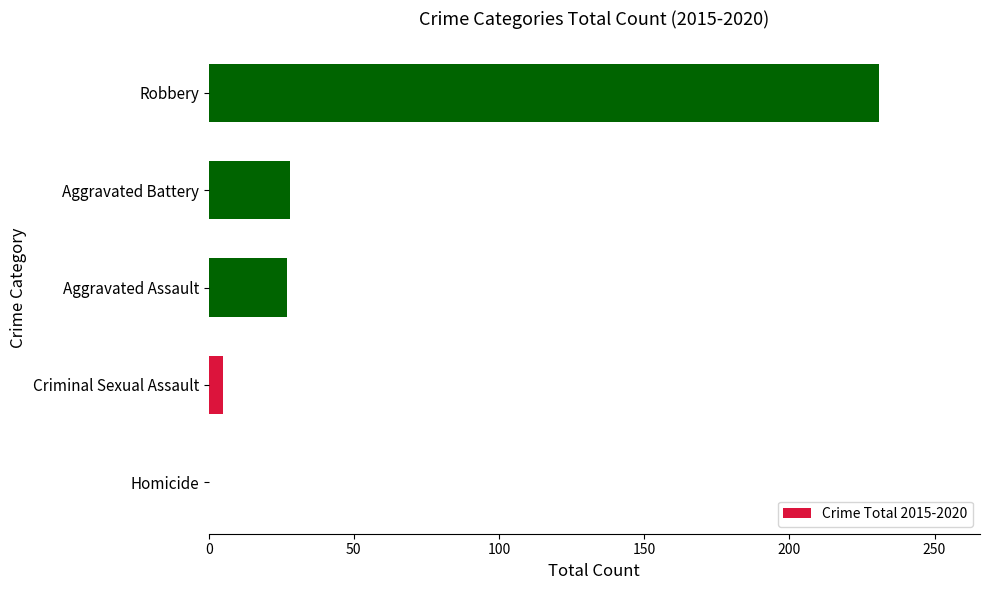

Which has a higher value, Robbery or Aggravated Battery?

Robbery